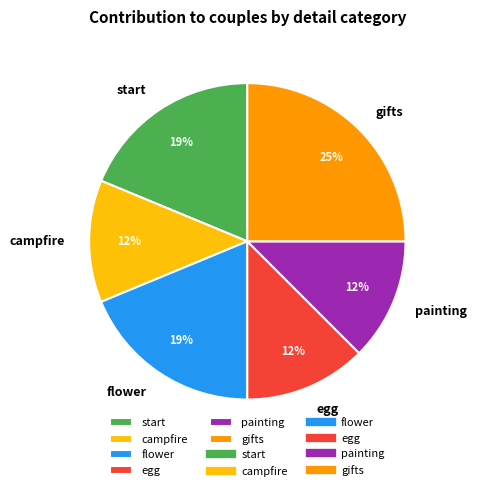

Between painting and flower, which is larger?

flower